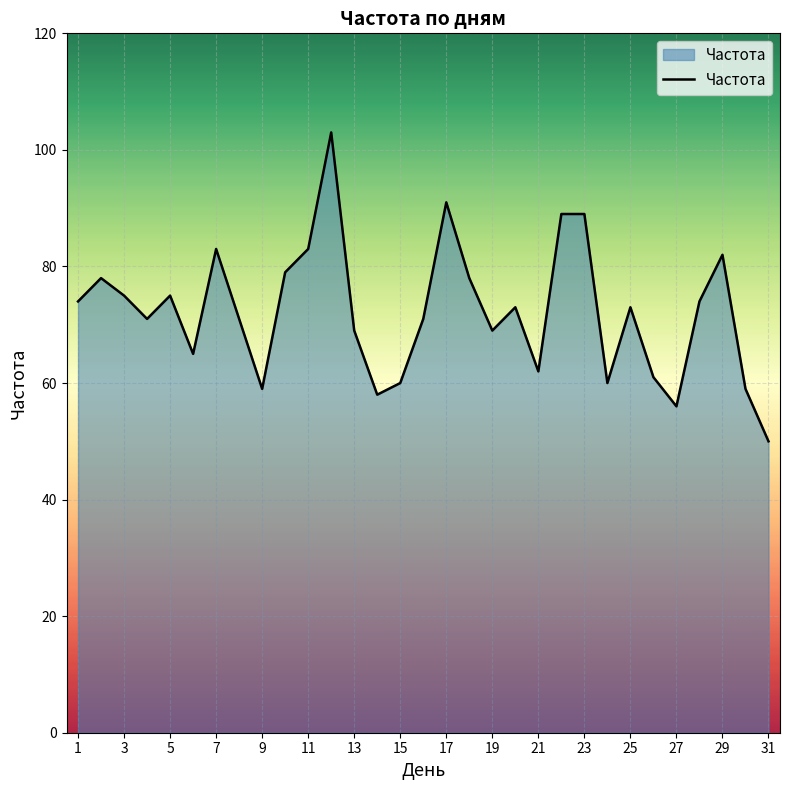

What is the greatest value displayed?

103